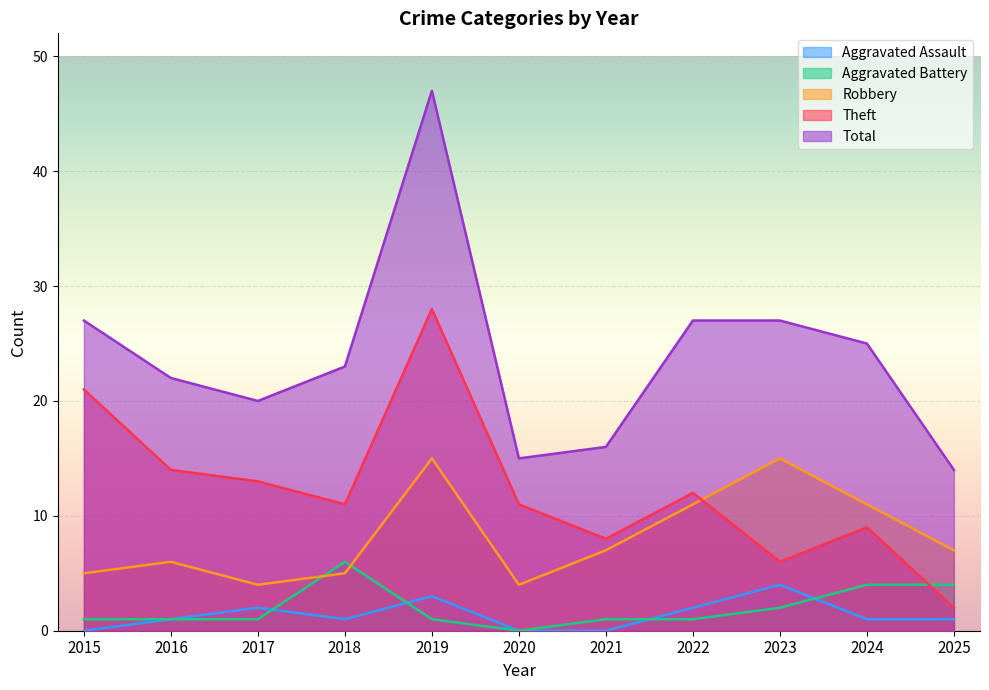

What are all the series names shown in the legend?

Aggravated Assault, Aggravated Battery, Robbery, Theft, Total